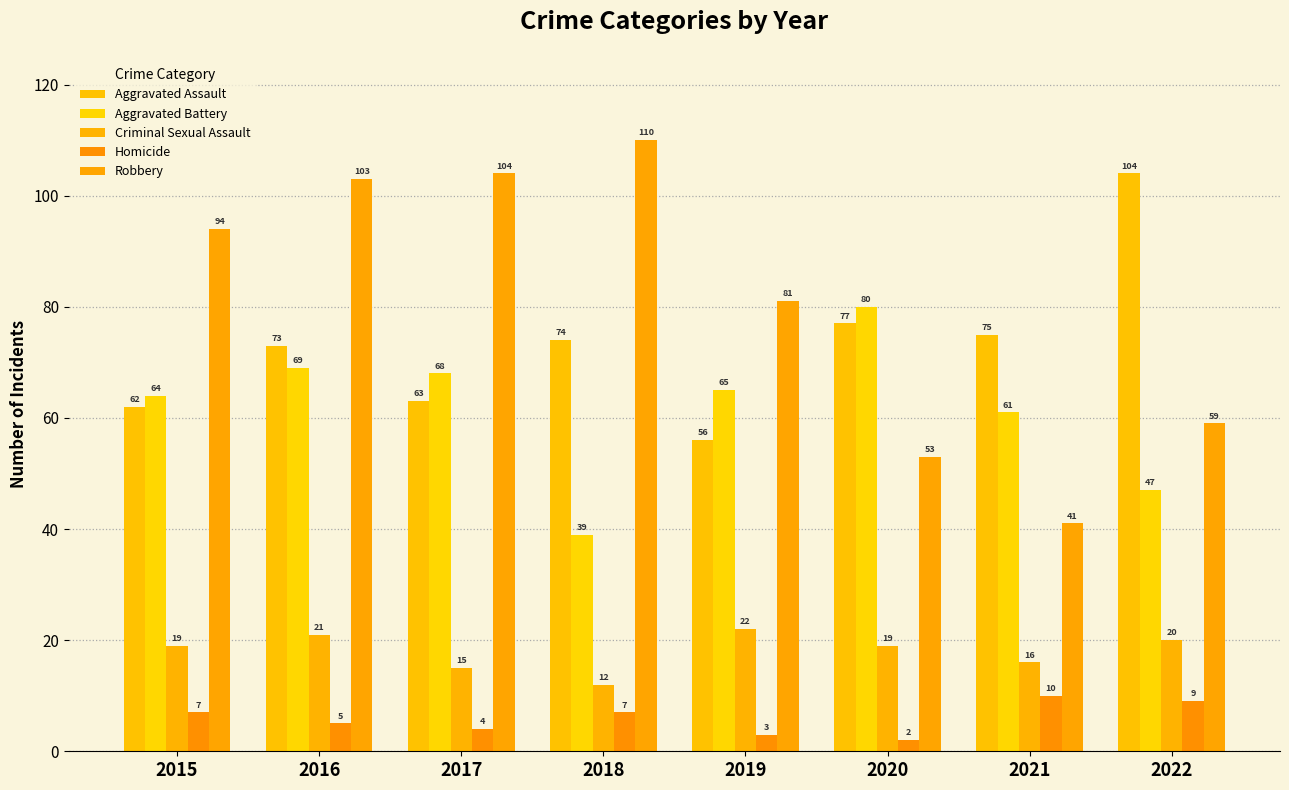

The value of Aggravated Assault at 2021 is 75. True or false?

True